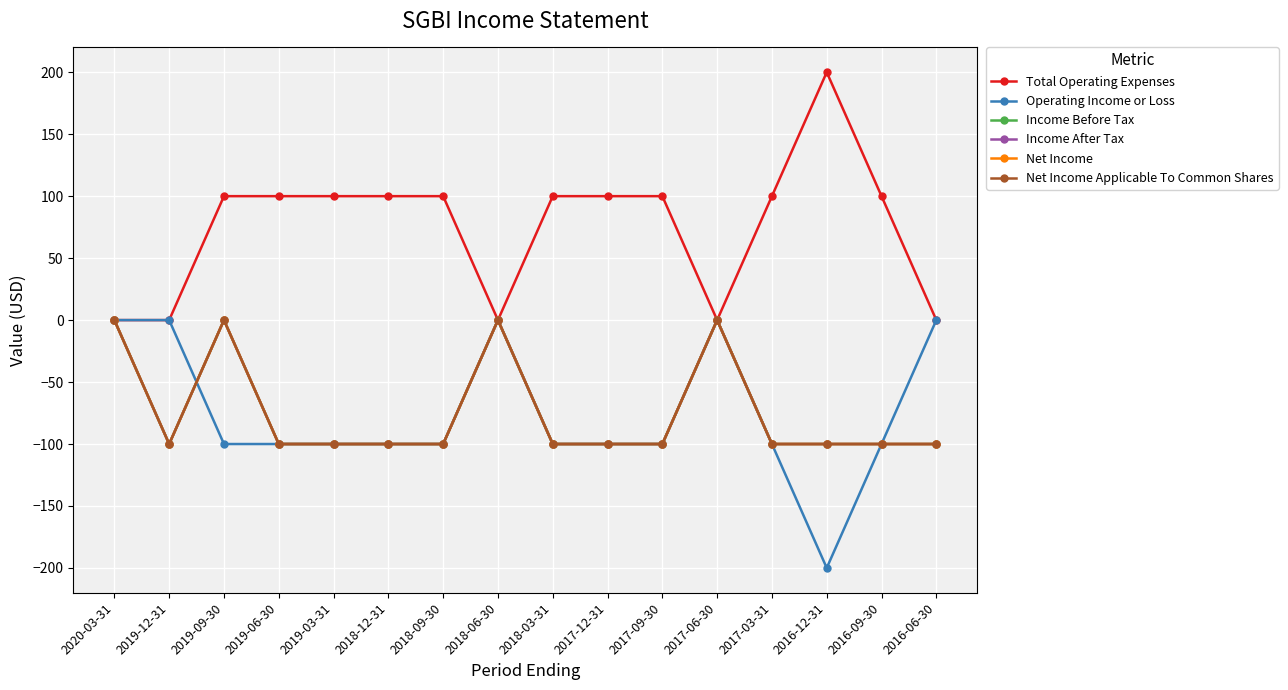

At which category is the sum across all series the highest?

2020-03-31